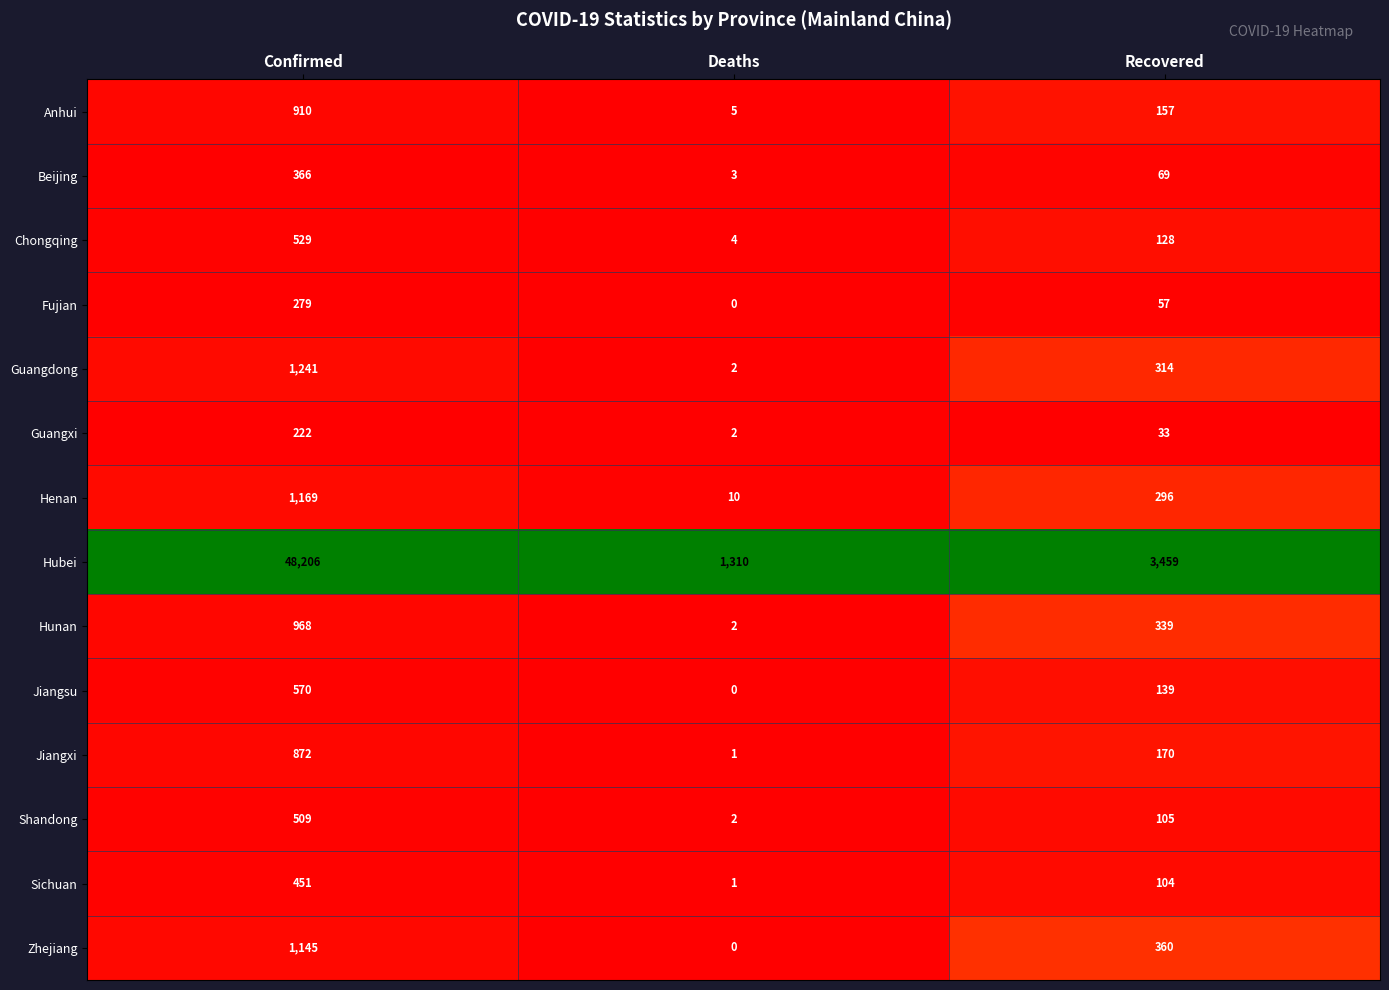

Which series has the widest spread of values?

Hubei